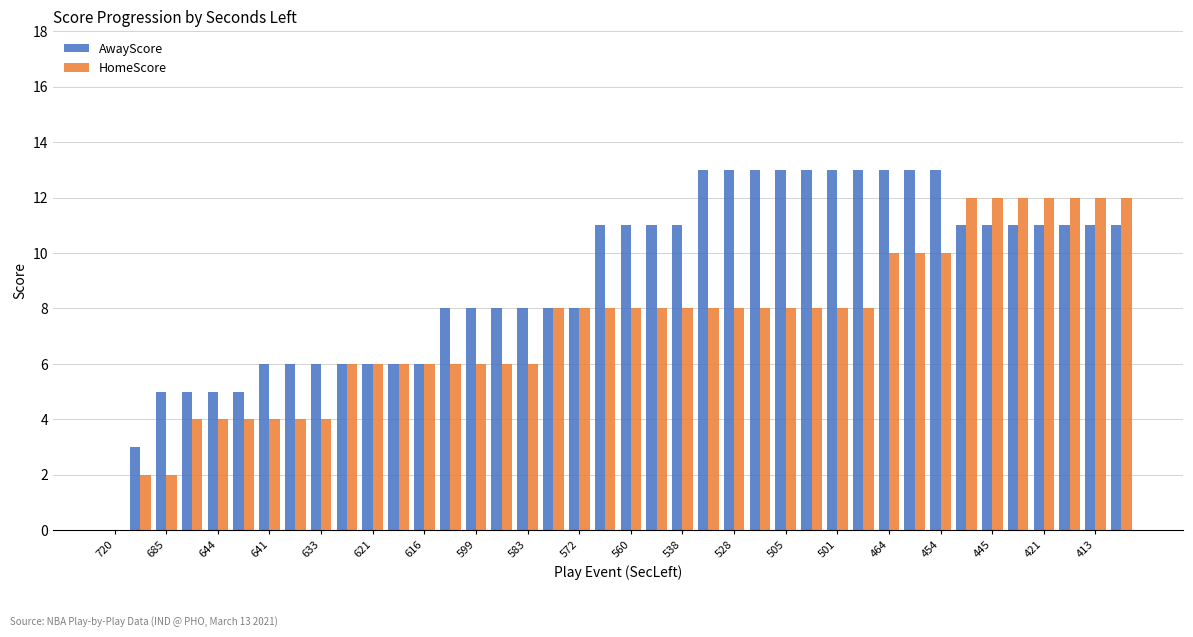

Reading right to left, list all the values displayed in this chart.

AwayScore: 11	11	11	11	11	11	11	13	13	13	13	13	13	13	13	13	13	11	11	11	11	8	8	8	8	8	8	6	6	6	6	6	6	6	5	5	5	5	3	0
HomeScore: 12	12	12	12	12	12	12	10	10	10	8	8	8	8	8	8	8	8	8	8	8	8	8	6	6	6	6	6	6	6	6	4	4	4	4	4	4	2	2	0